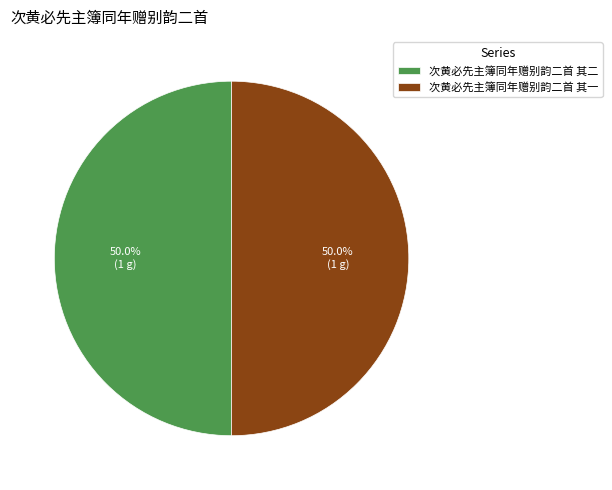

To the nearest percent, what portion does 次黄必先主簿同年赠别韵二首 其一 represent?

50%